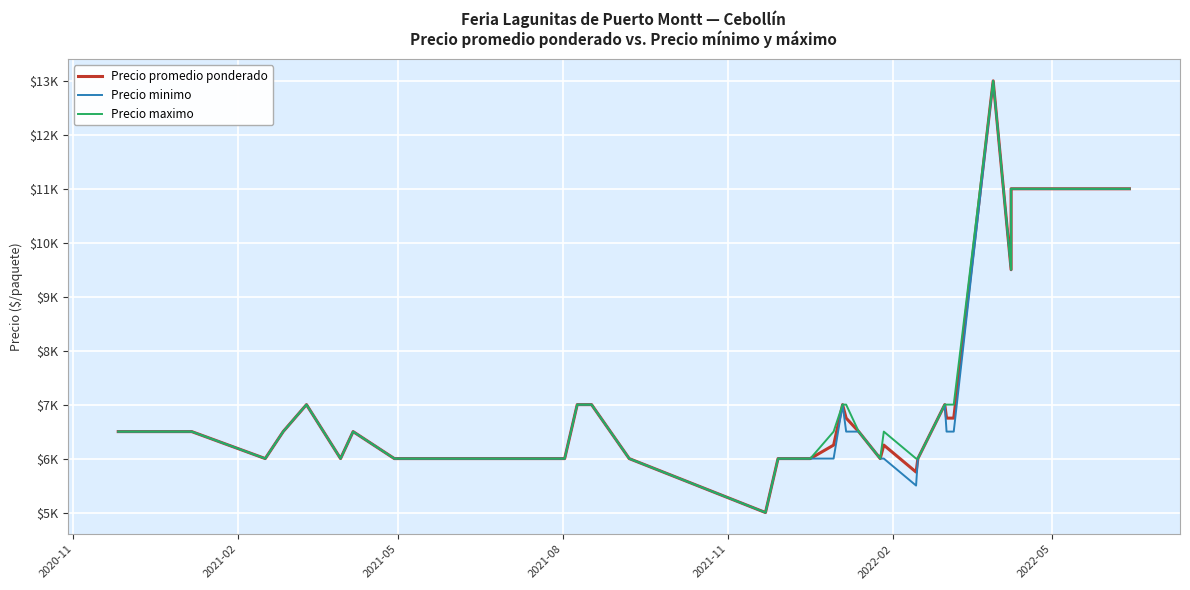

What are all the series names shown in the legend?

Precio promedio ponderado, Precio minimo, Precio maximo